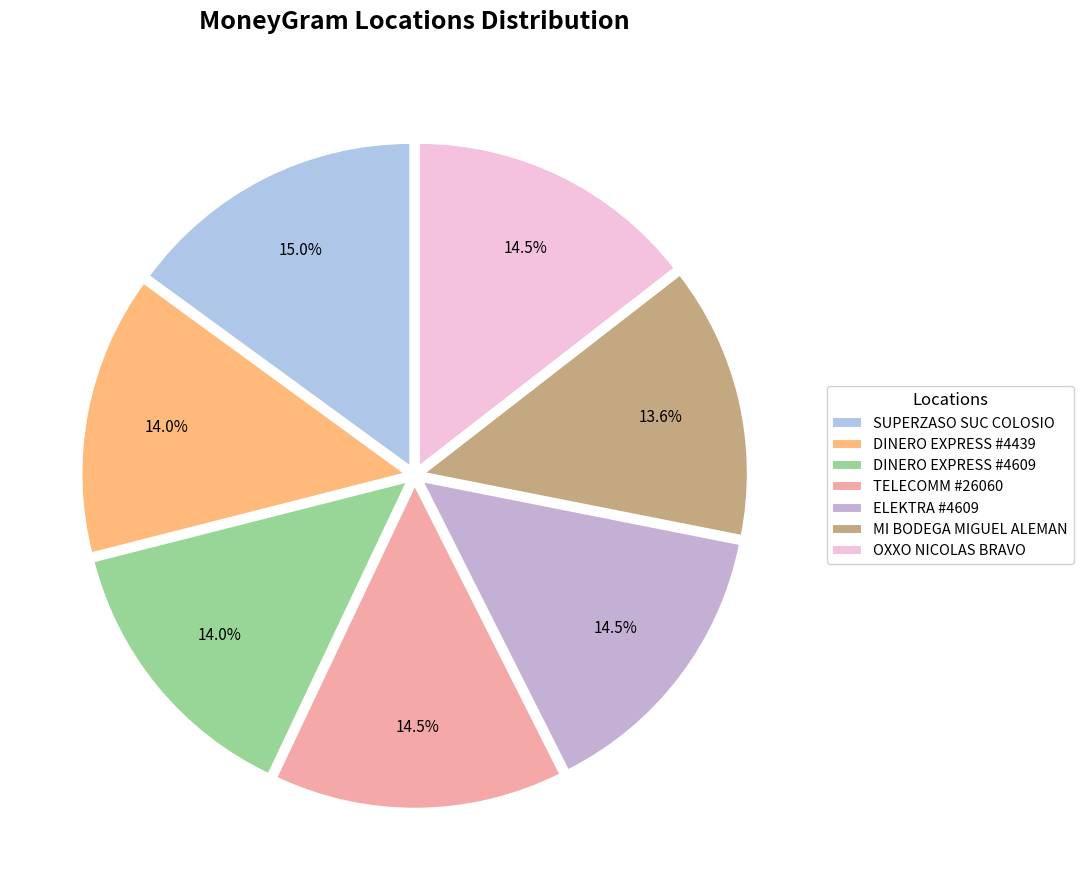

Is it true that MI BODEGA MIGUEL ALEMAN is 5% of the pie?

False